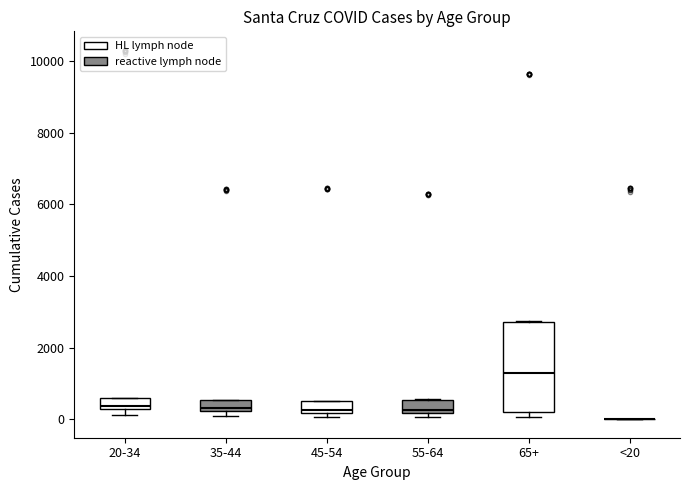

Where is the lower edge of the box for 20-34 on the y-axis? The values are not printed on the chart, so give them approximately, as read against the axis.

200